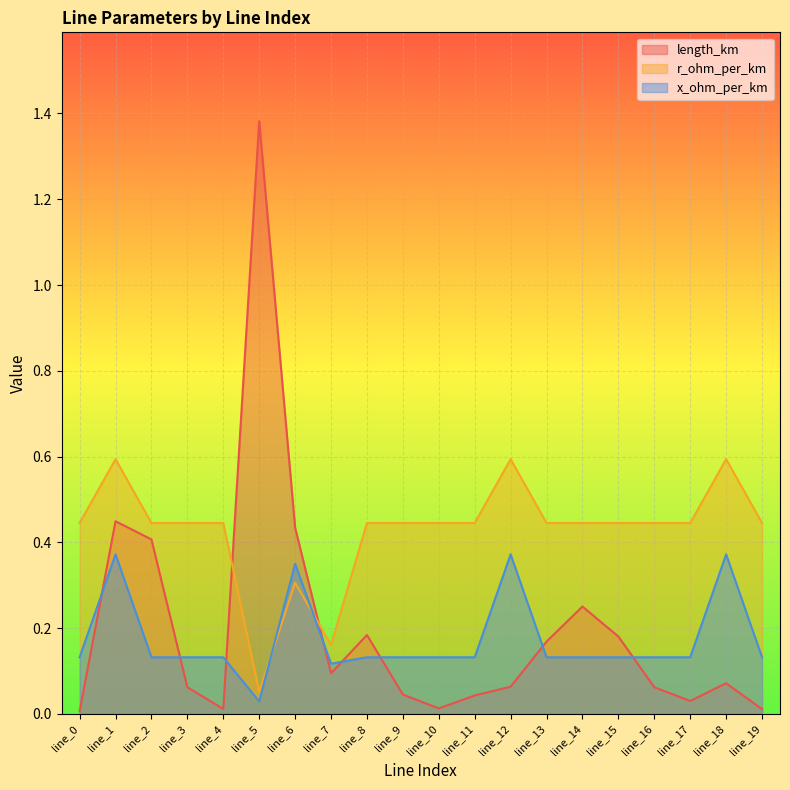

Rank the series by their maximum value, from highest to lowest.

length_km, r_ohm_per_km, x_ohm_per_km